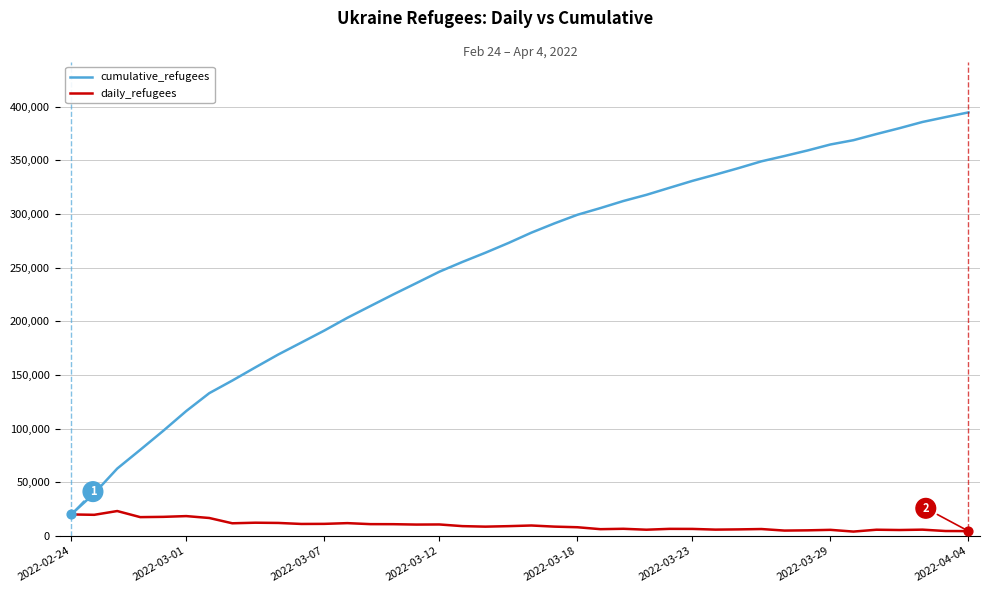

Which series has the largest total across all categories?

cumulative_refugees